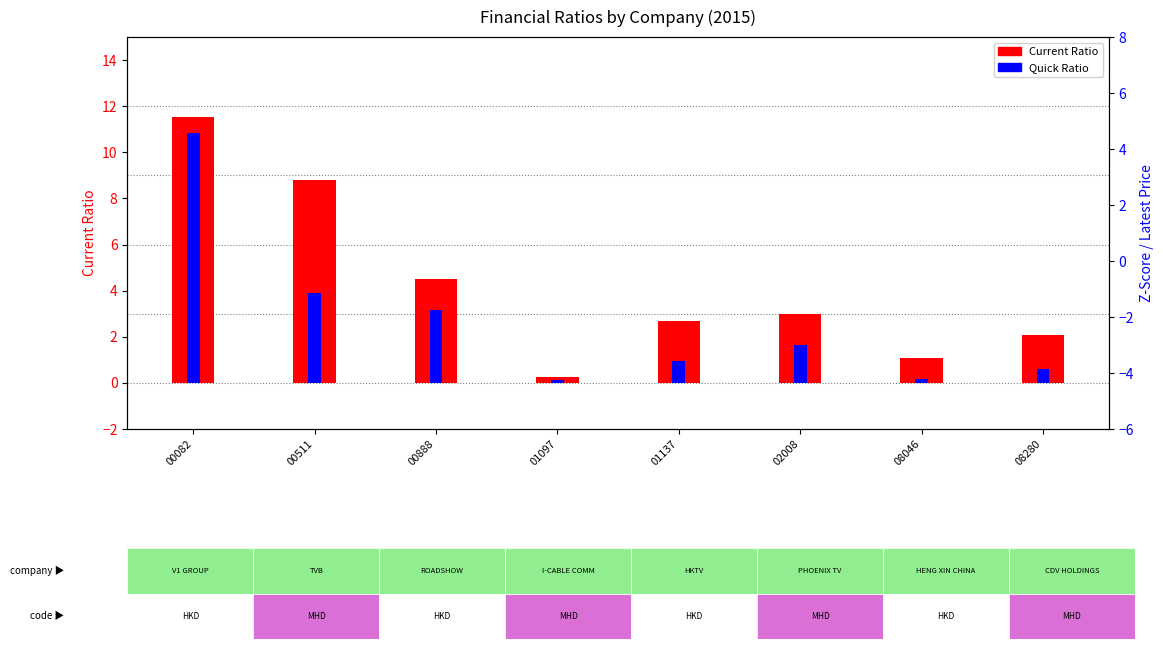

Is it true that Current Ratio equals 7.4 at 00888?

False